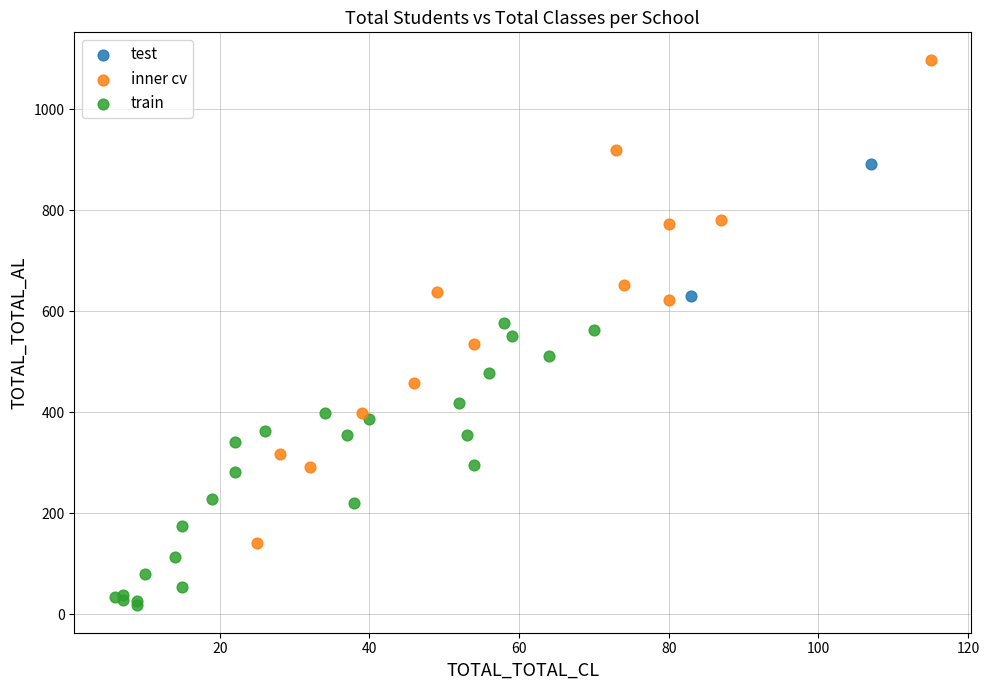

Which series contains the highest Y value?

inner cv